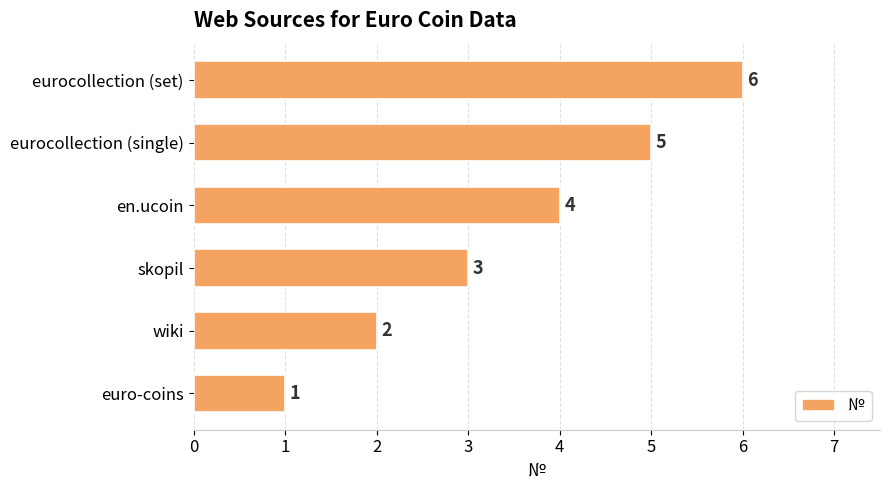

List the labels in order of value, smallest first.

euro-coins, wiki, skopil, en.ucoin, eurocollection (single), eurocollection (set)